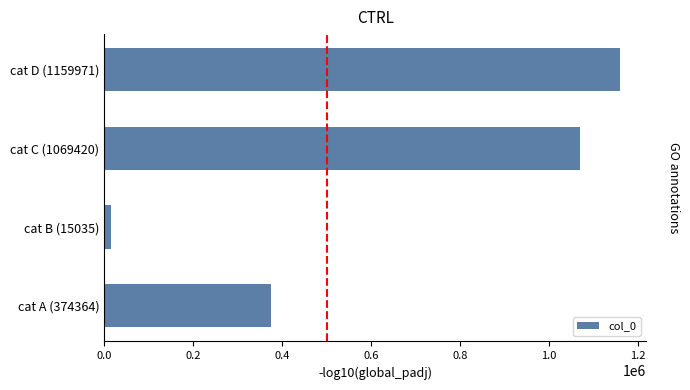

List the labels in order of value, smallest first.

cat B (15035), cat A (374364), cat C (1069420), cat D (1159971)